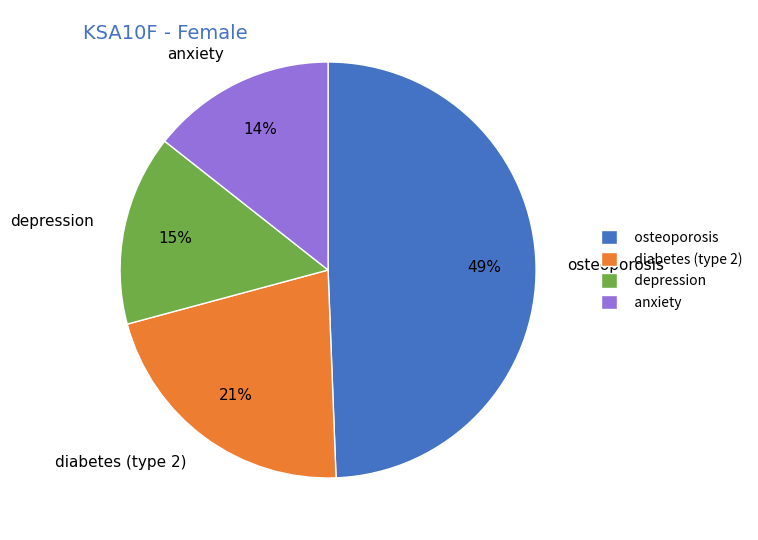

To the nearest percent, what is the average slice percentage?

25%